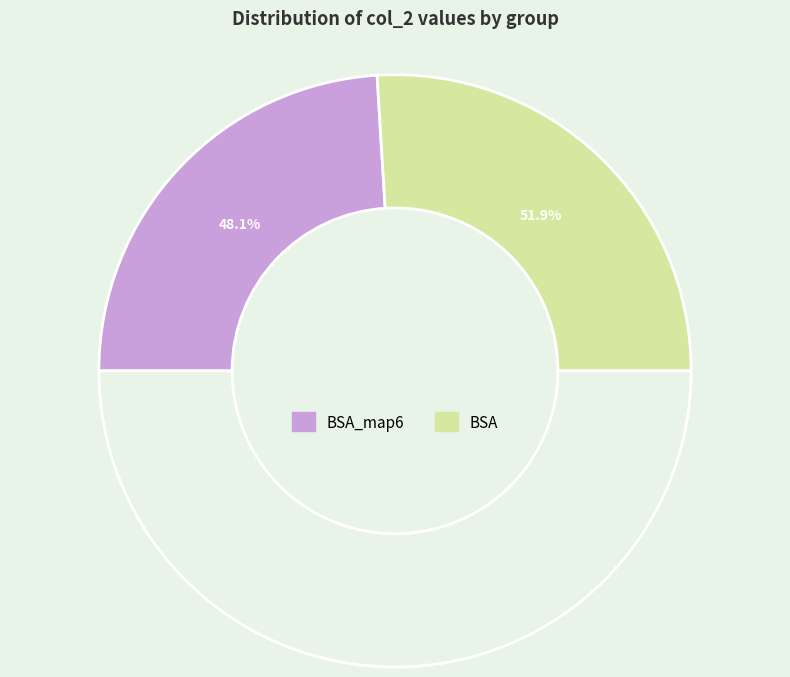

Is the sum of BSA 4 and BSA_map6 3 greater than half?

No